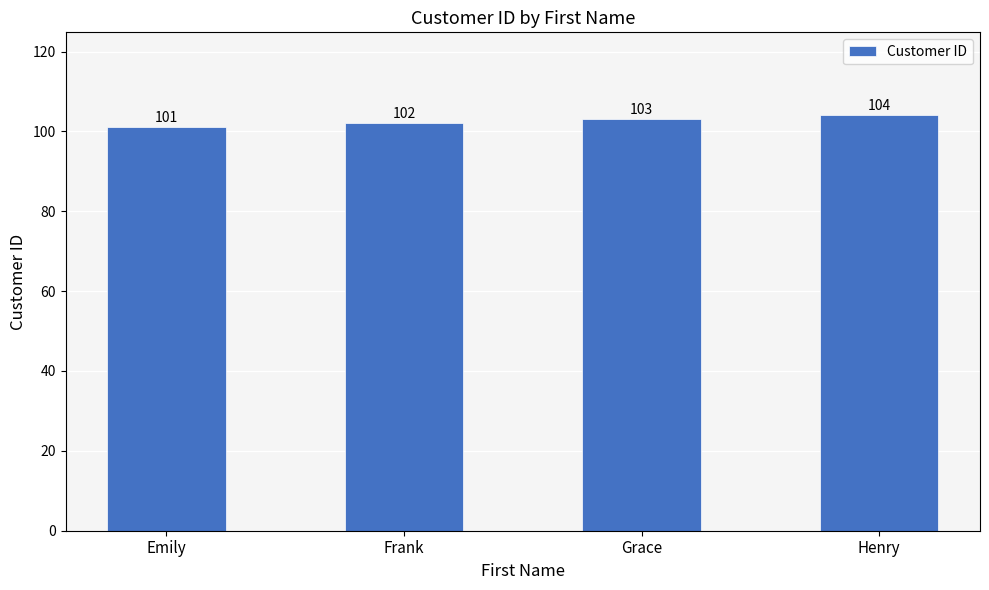

What is the ratio of the value at Frank to the value at Emily?

1.0